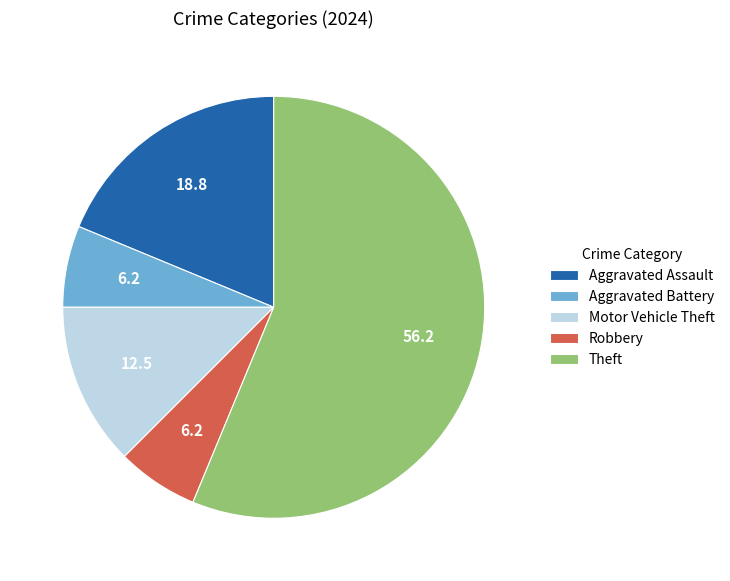

The Theft slice represents 70% of the pie. True or false?

False